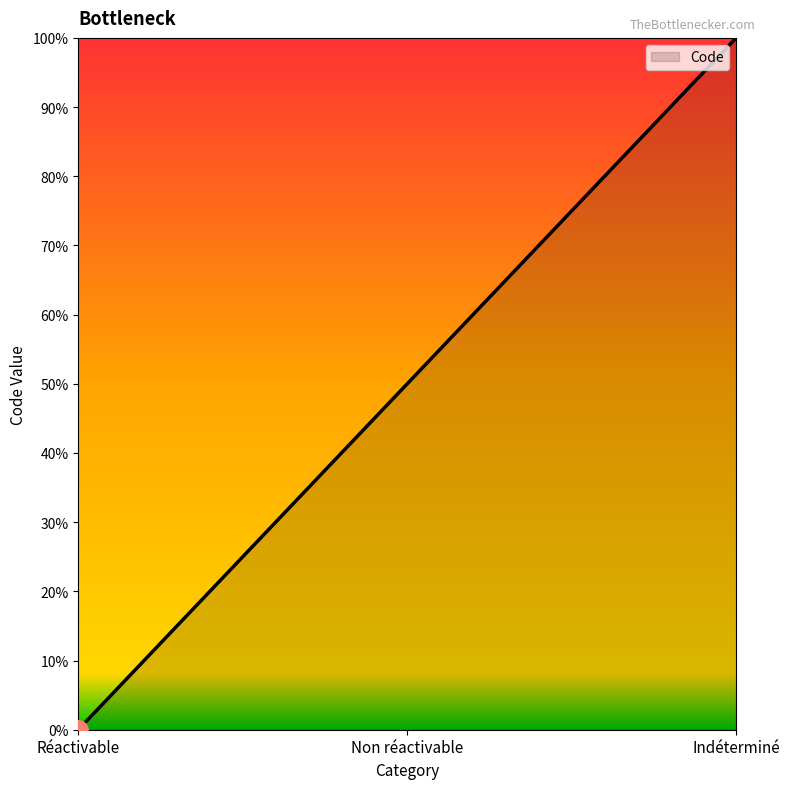

How many values are below 50?

1